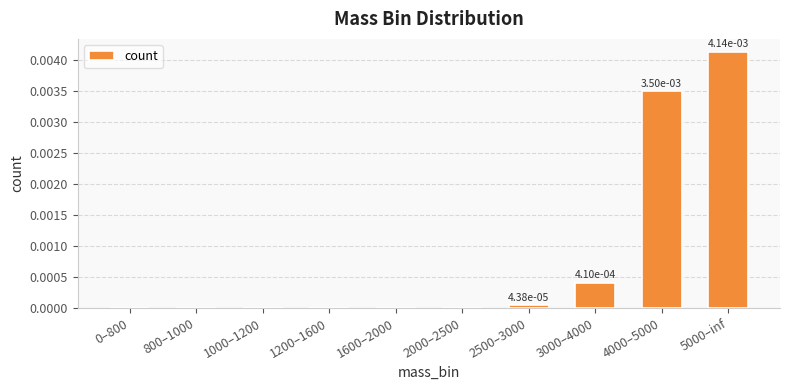

The value at 1000–1200 is 0.0. True or false?

True